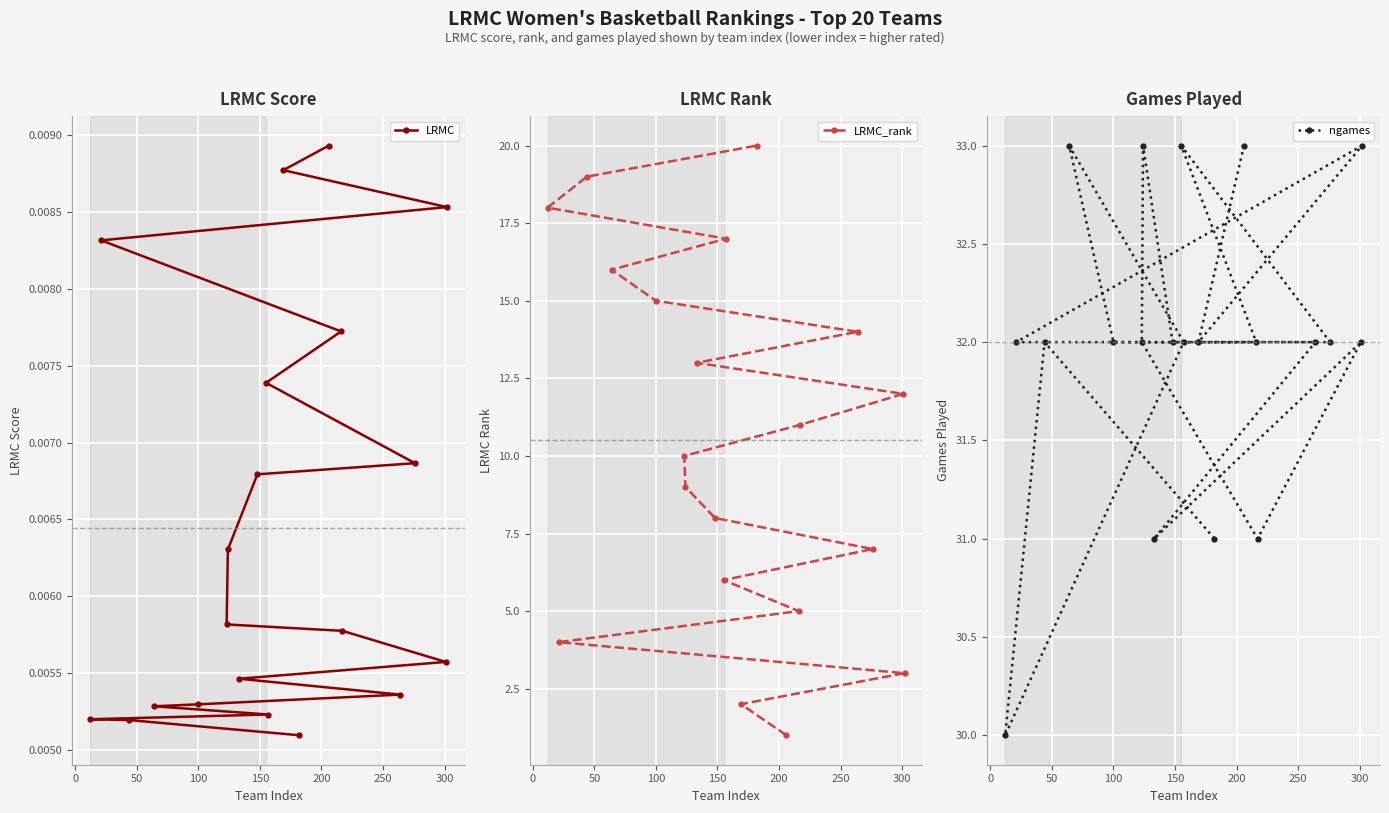

How many LRMC values are between 0 and 1?

20